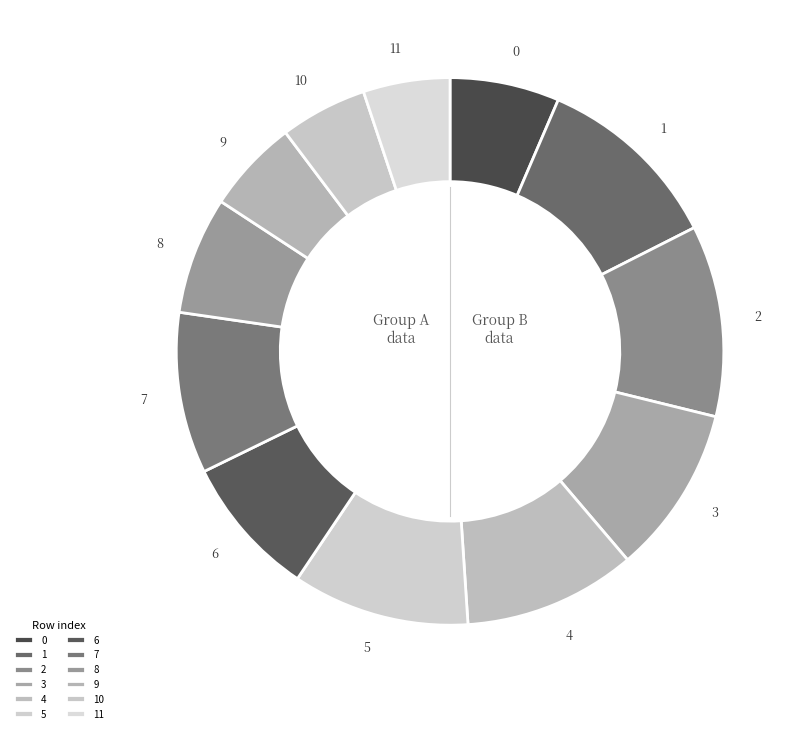

What is the ratio of the value at 3 to the value at 2?

0.9